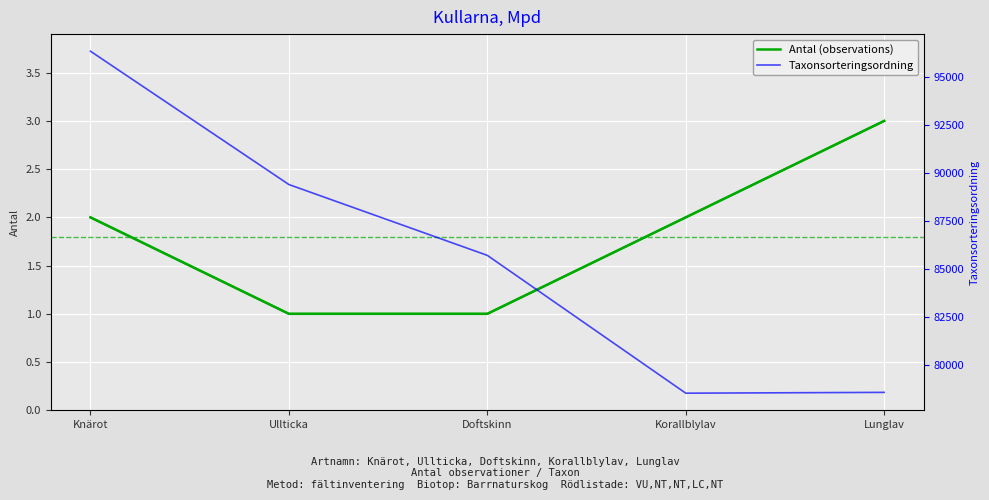

What is the greatest value displayed?

96334